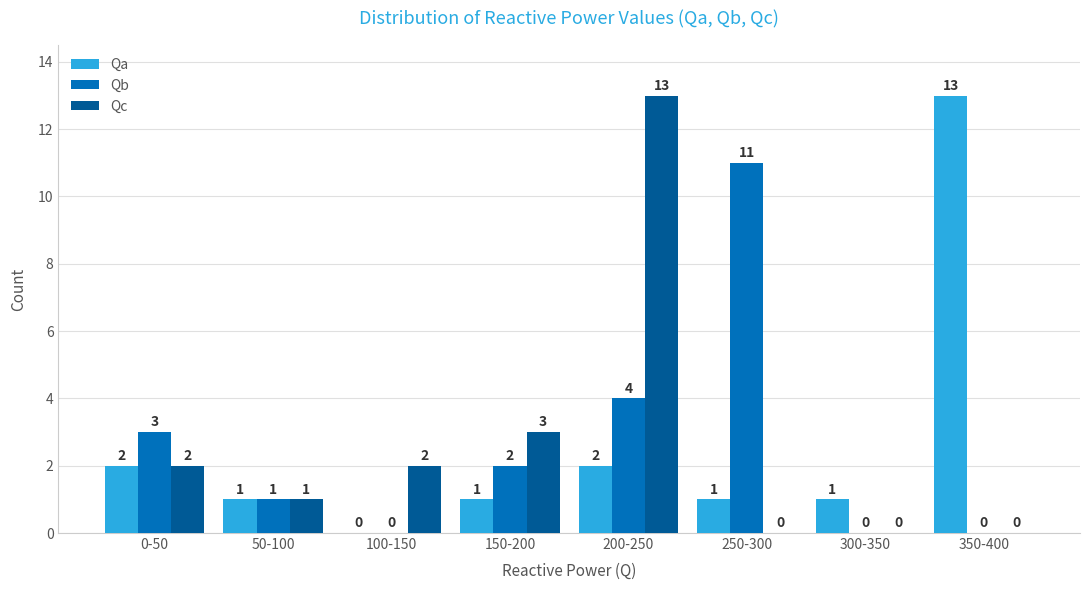

Reading left to right, extract all data points from this chart.

Qa: 0-50=2	50-100=1	100-150=0	150-200=1	200-250=2	250-300=1	300-350=1	350-400=13
Qb: 0-50=3	50-100=1	100-150=0	150-200=2	200-250=4	250-300=11	300-350=0	350-400=0
Qc: 0-50=2	50-100=1	100-150=2	150-200=3	200-250=13	250-300=0	300-350=0	350-400=0